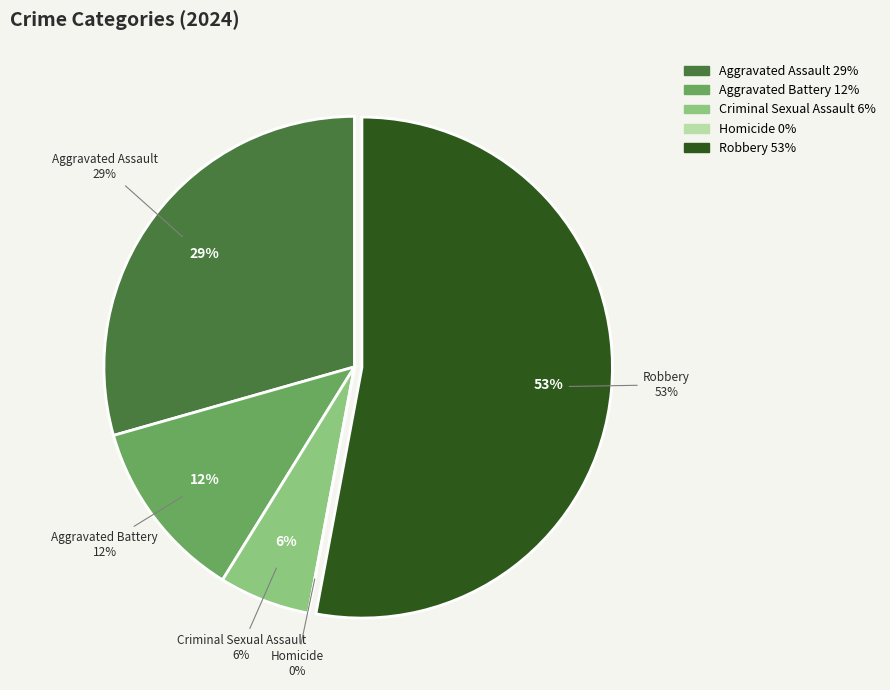

Which category has the smallest portion of the pie?

Homicide